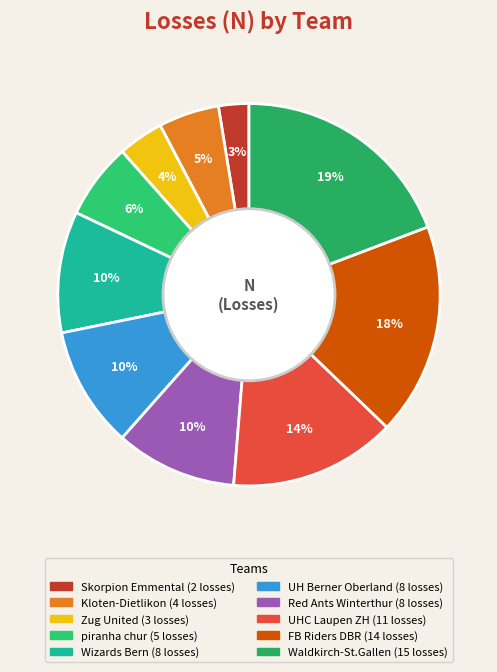

Count the number of slices in the pie.

10